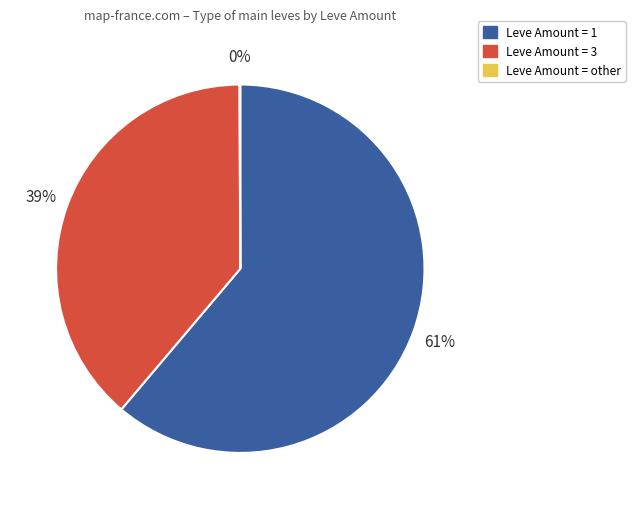

Do Leve Amount = 1 and Leve Amount = 3 together represent more than half of the pie?

Yes